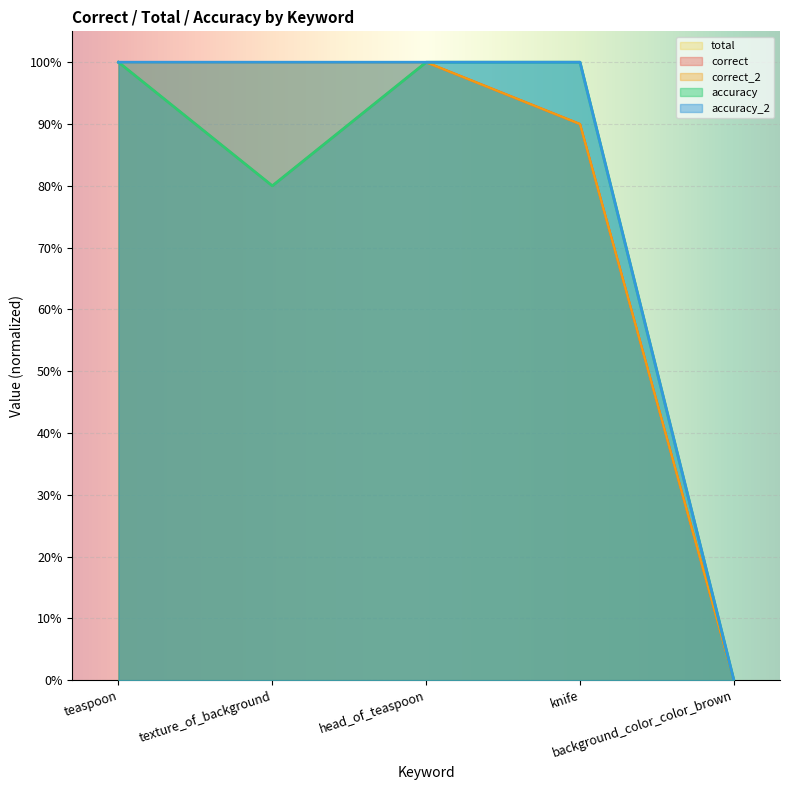

Reading left to right, list all the values displayed in this chart.

correct: teaspoon=1.0	texture_of_background=0.8	head_of_teaspoon=1.0	knife=0.9	background_color_color_brown=0.0
correct_2: teaspoon=1.0	texture_of_background=1.0	head_of_teaspoon=1.0	knife=0.9	background_color_color_brown=0.0
total: teaspoon=1.0	texture_of_background=1.0	head_of_teaspoon=1.0	knife=0.9	background_color_color_brown=0.0
accuracy: teaspoon=1.0	texture_of_background=0.8	head_of_teaspoon=1.0	knife=1.0	background_color_color_brown=0.0
accuracy_2: teaspoon=1.0	texture_of_background=1.0	head_of_teaspoon=1.0	knife=1.0	background_color_color_brown=0.0